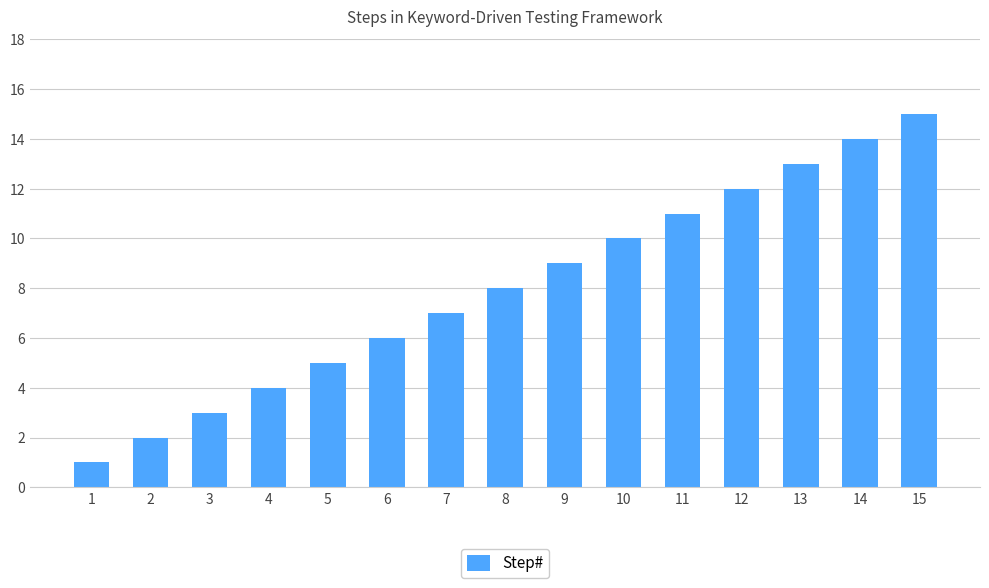

What is the difference between the second highest and second lowest values?

12